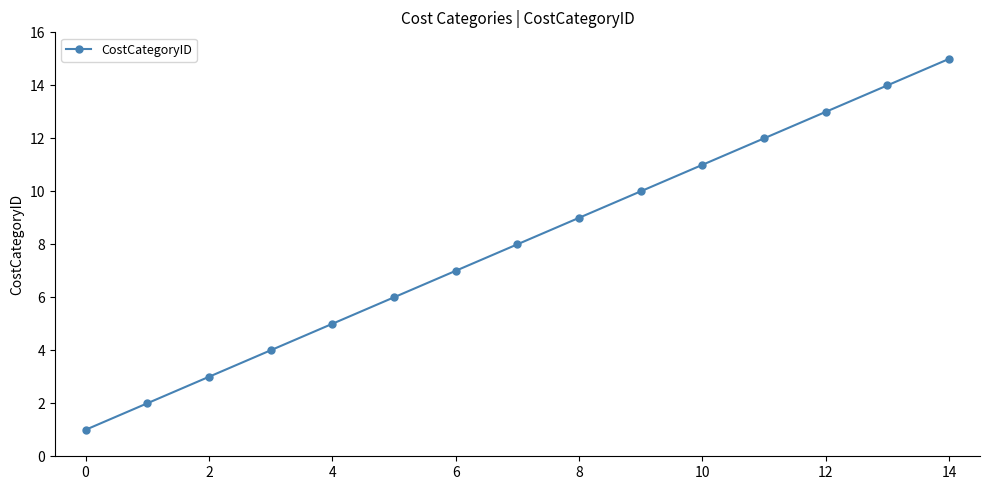

What is the difference between the maximum and minimum values?

14